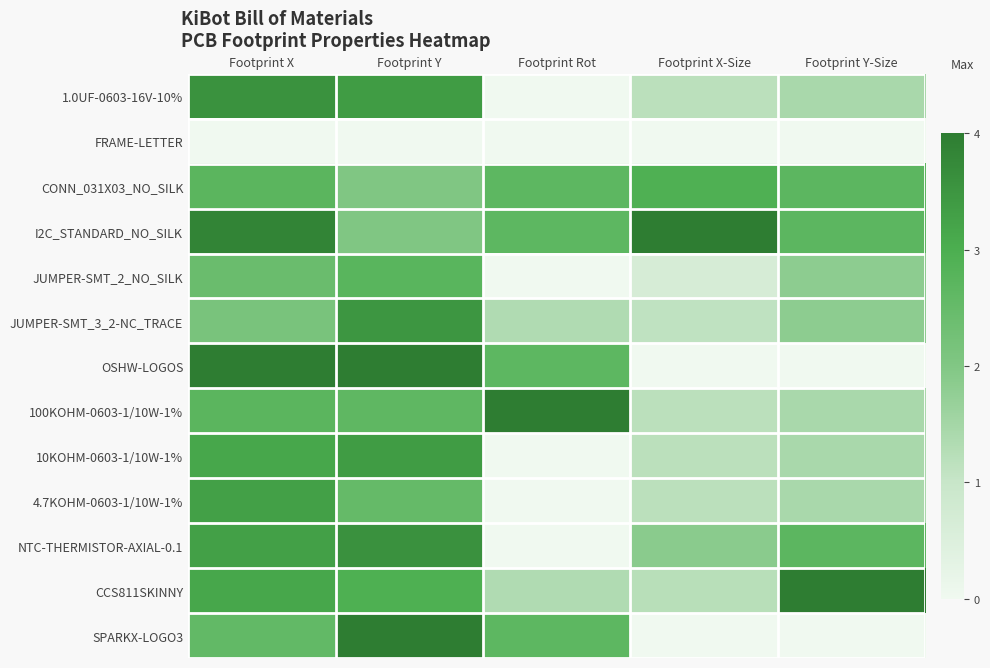

Reading left to right, extract all data points from this chart.

1.0UF-0603-16V-10%: Footprint X=0.9	Footprint Y=0.8	Footprint Rot=0.0	Footprint X-Size=0.3	Footprint Y-Size=0.4
FRAME-LETTER: Footprint X=0.0	Footprint Y=0.0	Footprint Rot=0.0	Footprint X-Size=0.0	Footprint Y-Size=0.0
CONN_031X03_NO_SILK: Footprint X=0.7	Footprint Y=0.5	Footprint Rot=0.7	Footprint X-Size=0.7	Footprint Y-Size=0.7
I2C_STANDARD_NO_SILK: Footprint X=1.0	Footprint Y=0.5	Footprint Rot=0.7	Footprint X-Size=1.0	Footprint Y-Size=0.7
JUMPER-SMT_2_NO_SILK: Footprint X=0.6	Footprint Y=0.7	Footprint Rot=0.0	Footprint X-Size=0.2	Footprint Y-Size=0.5
JUMPER-SMT_3_2-NC_TRACE: Footprint X=0.5	Footprint Y=0.9	Footprint Rot=0.3	Footprint X-Size=0.3	Footprint Y-Size=0.5
OSHW-LOGOS: Footprint X=1.0	Footprint Y=1.0	Footprint Rot=0.7	Footprint X-Size=0.0	Footprint Y-Size=0.0
100KOHM-0603-1/10W-1%: Footprint X=0.7	Footprint Y=0.7	Footprint Rot=1.0	Footprint X-Size=0.3	Footprint Y-Size=0.4
10KOHM-0603-1/10W-1%: Footprint X=0.8	Footprint Y=0.8	Footprint Rot=0.0	Footprint X-Size=0.3	Footprint Y-Size=0.4
4.7KOHM-0603-1/10W-1%: Footprint X=0.8	Footprint Y=0.6	Footprint Rot=0.0	Footprint X-Size=0.3	Footprint Y-Size=0.4
NTC-THERMISTOR-AXIAL-0.1: Footprint X=0.8	Footprint Y=0.9	Footprint Rot=0.0	Footprint X-Size=0.5	Footprint Y-Size=0.7
CCS811SKINNY: Footprint X=0.8	Footprint Y=0.7	Footprint Rot=0.3	Footprint X-Size=0.3	Footprint Y-Size=1.0
SPARKX-LOGO3: Footprint X=0.6	Footprint Y=1.0	Footprint Rot=0.7	Footprint X-Size=0.0	Footprint Y-Size=0.0